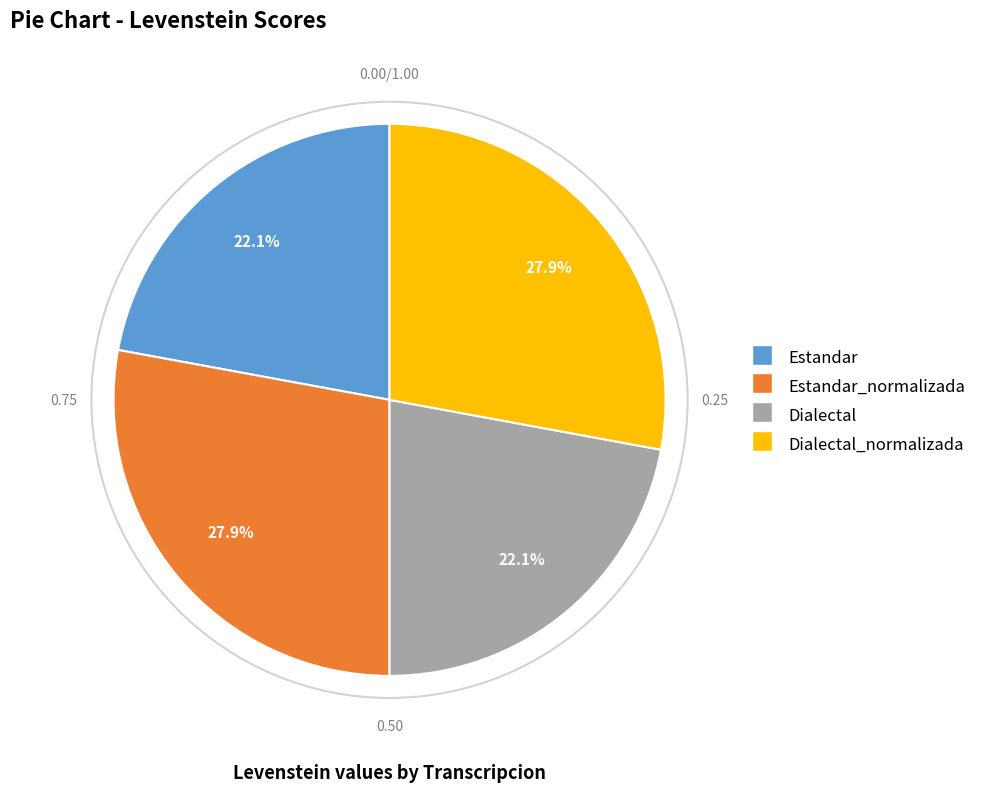

Combined, what portion of the pie is Dialectal_normalizada and Estandar_normalizada?

55.8%